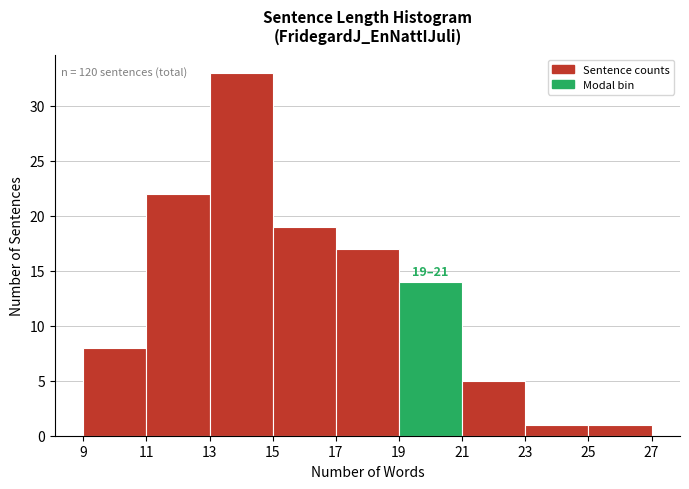

Over which range of the x-axis is the bar tallest?

13 to 15